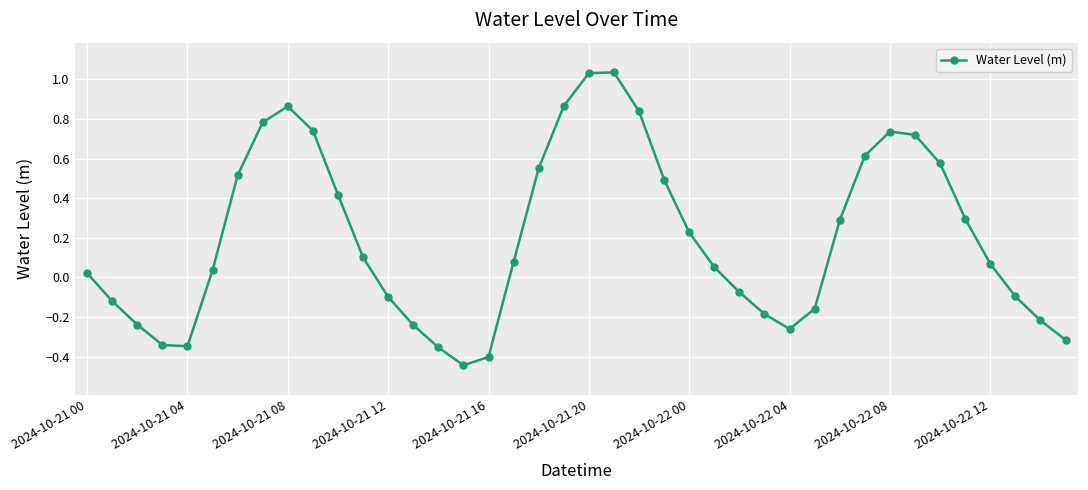

How many points are higher than both their immediate neighbors (excluding endpoints)?

3